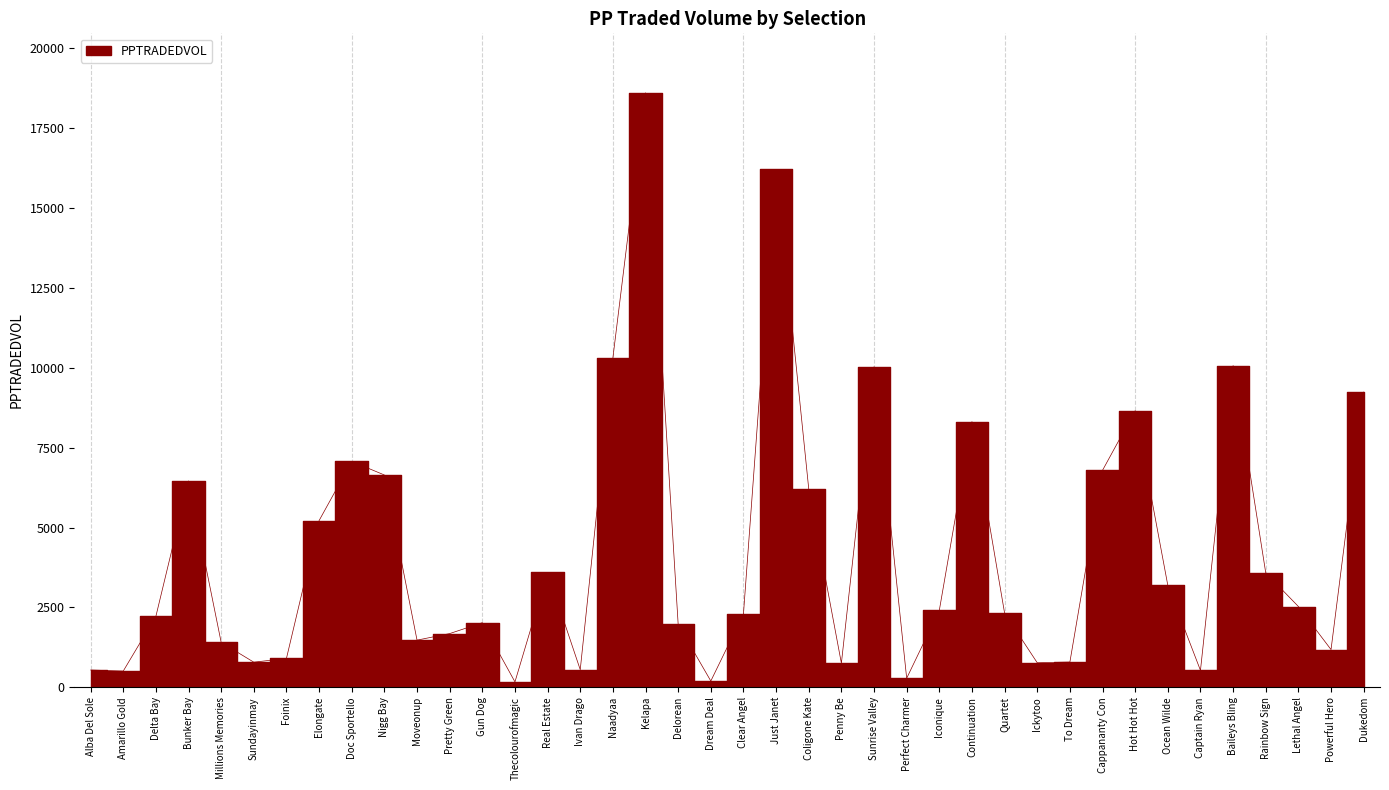

How many interior local peaks (higher than both neighbors) does the data have?

10